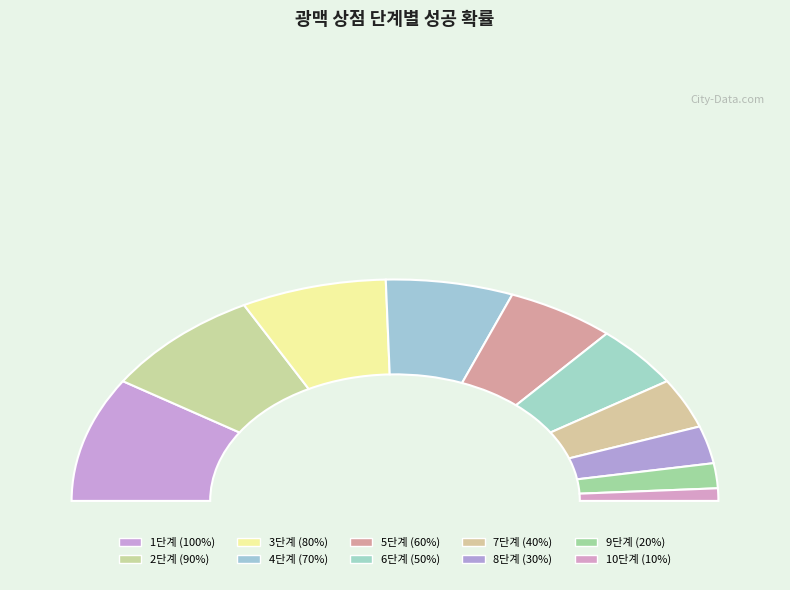

What is the change in value from 3단계 to 9단계?

-60